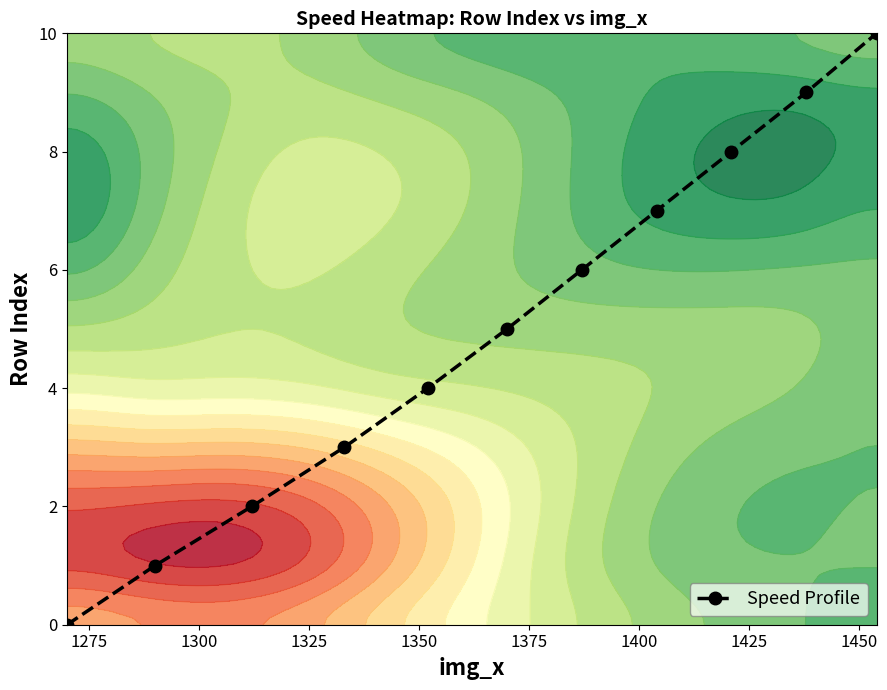

What is the sum of all values?

55